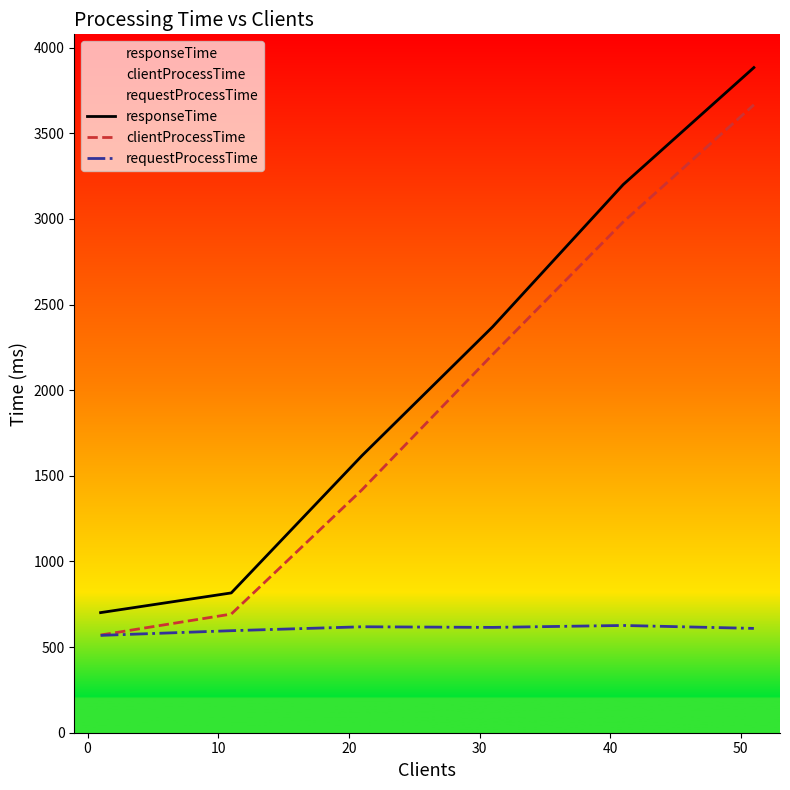

True or false: responseTime and clientProcessTime cross at least once.

False